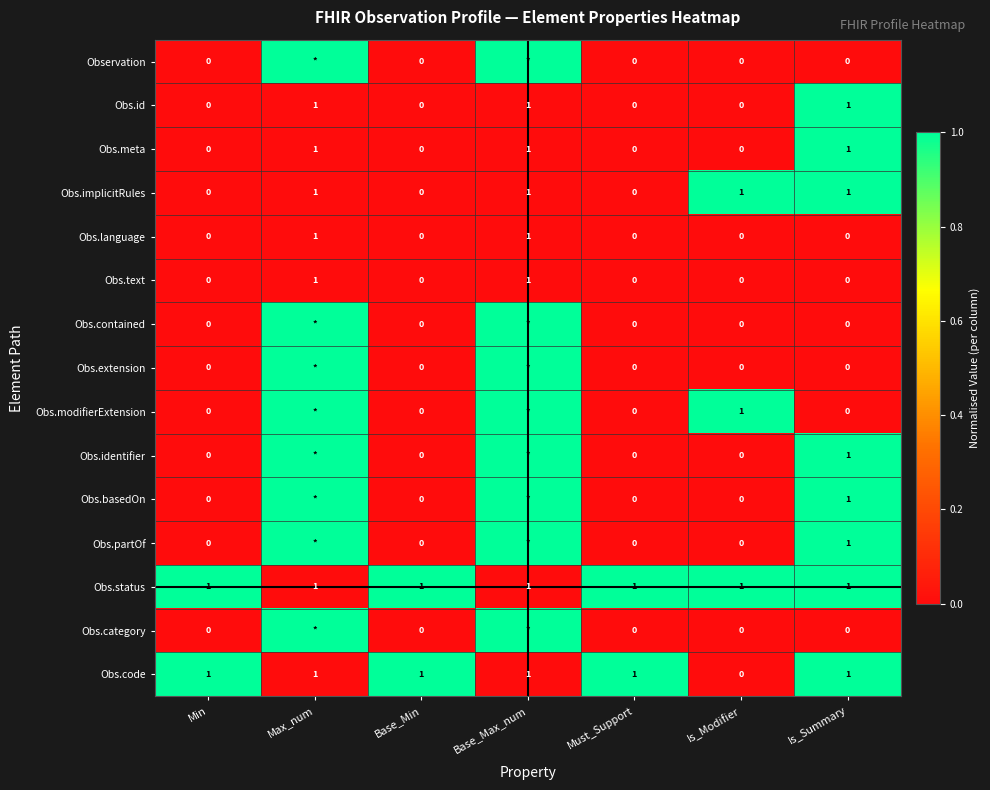

At which label does Obs.code reach its minimum?

Is_Modifier